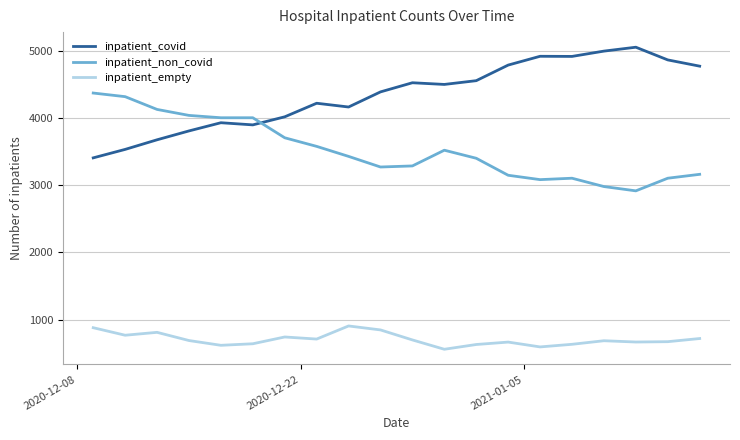

Which series has the largest total across all categories?

inpatient_covid